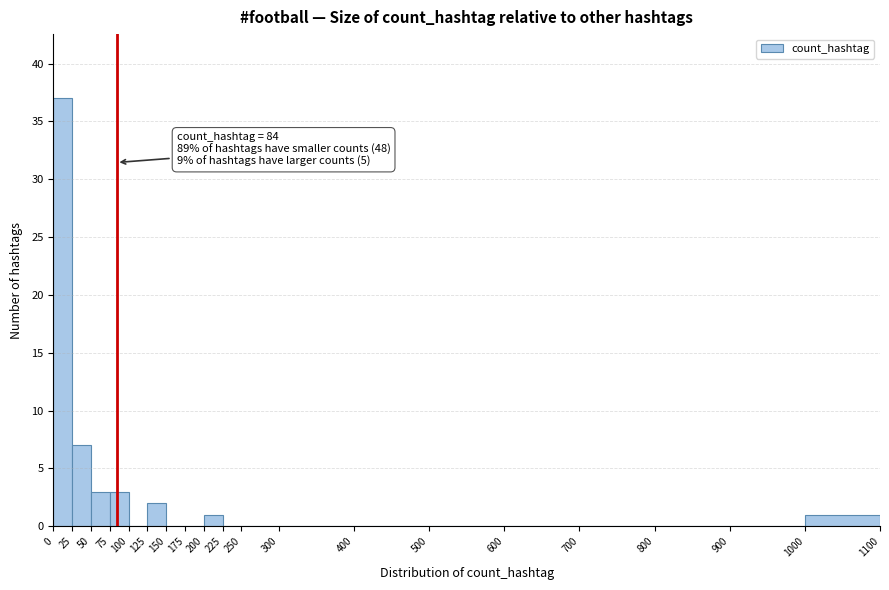

Over which range of the x-axis is the bar tallest?

0 to 25